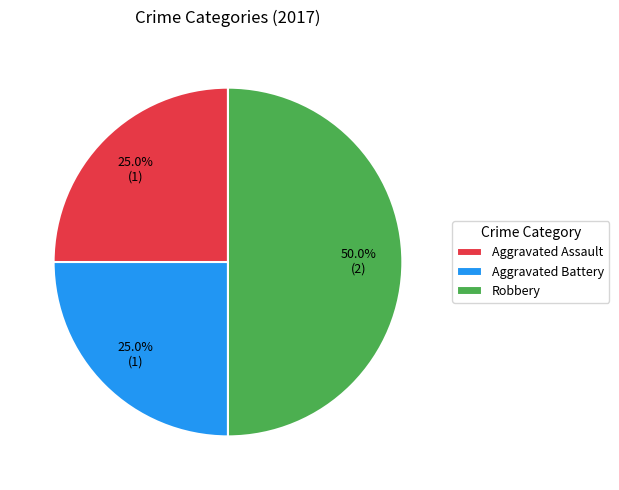

To the nearest percent, what is the average slice percentage?

33%